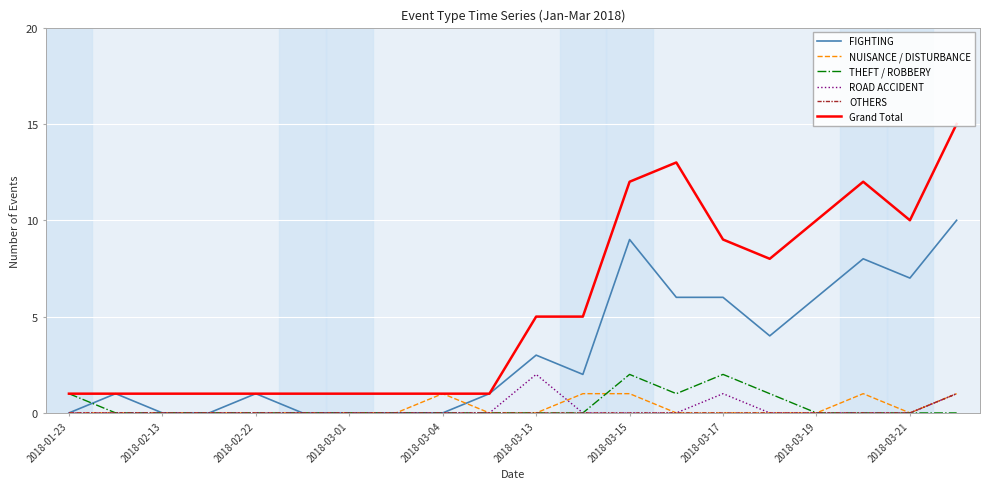

In THEFT / ROBBERY, how many points are lower than both neighbors (excluding endpoints)?

1